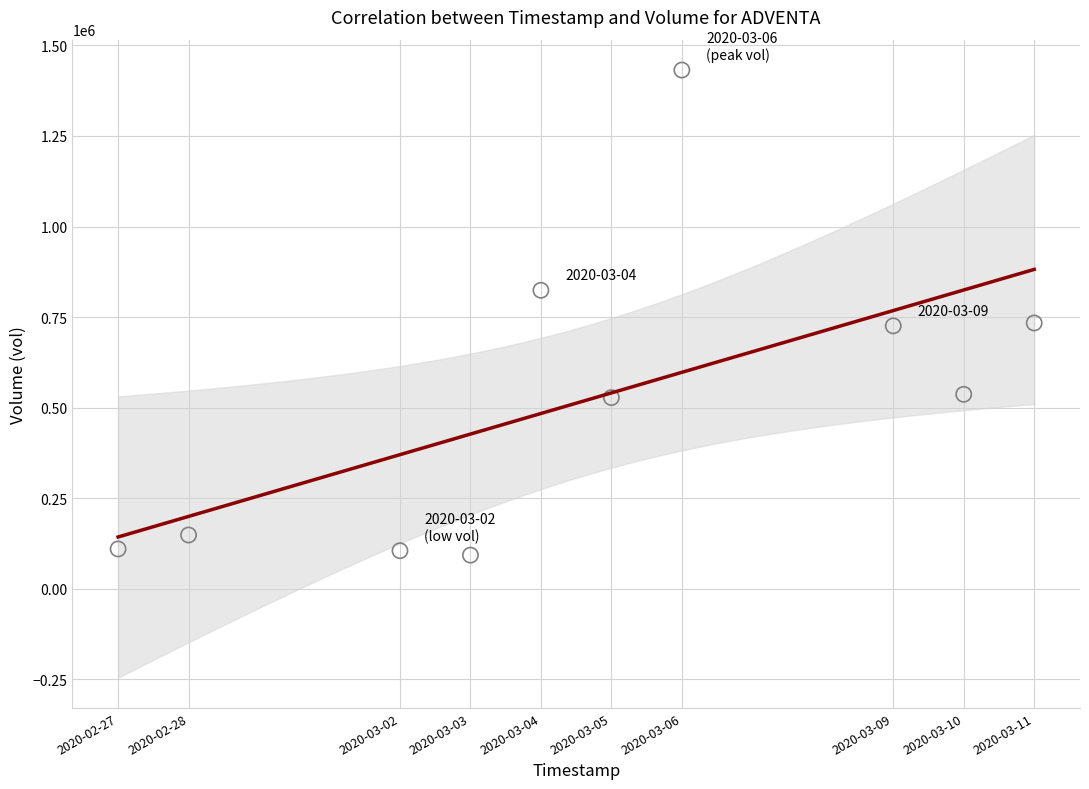

What is the range of Y values (max minus min)?

1339600